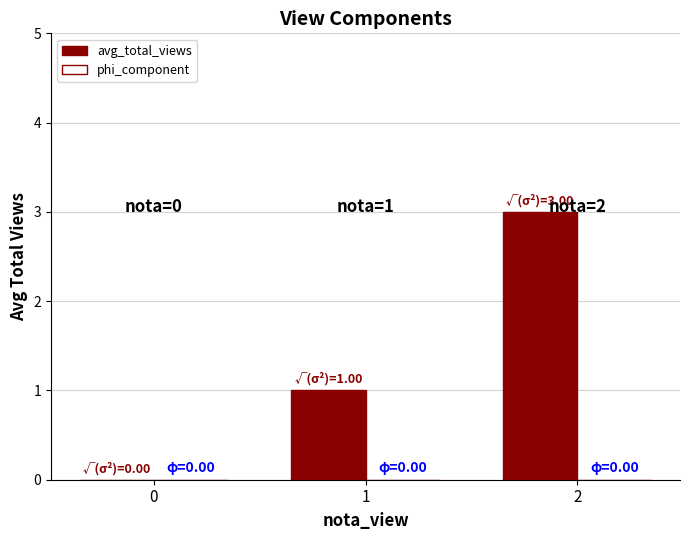

The value at 1 is 1. True or false?

True